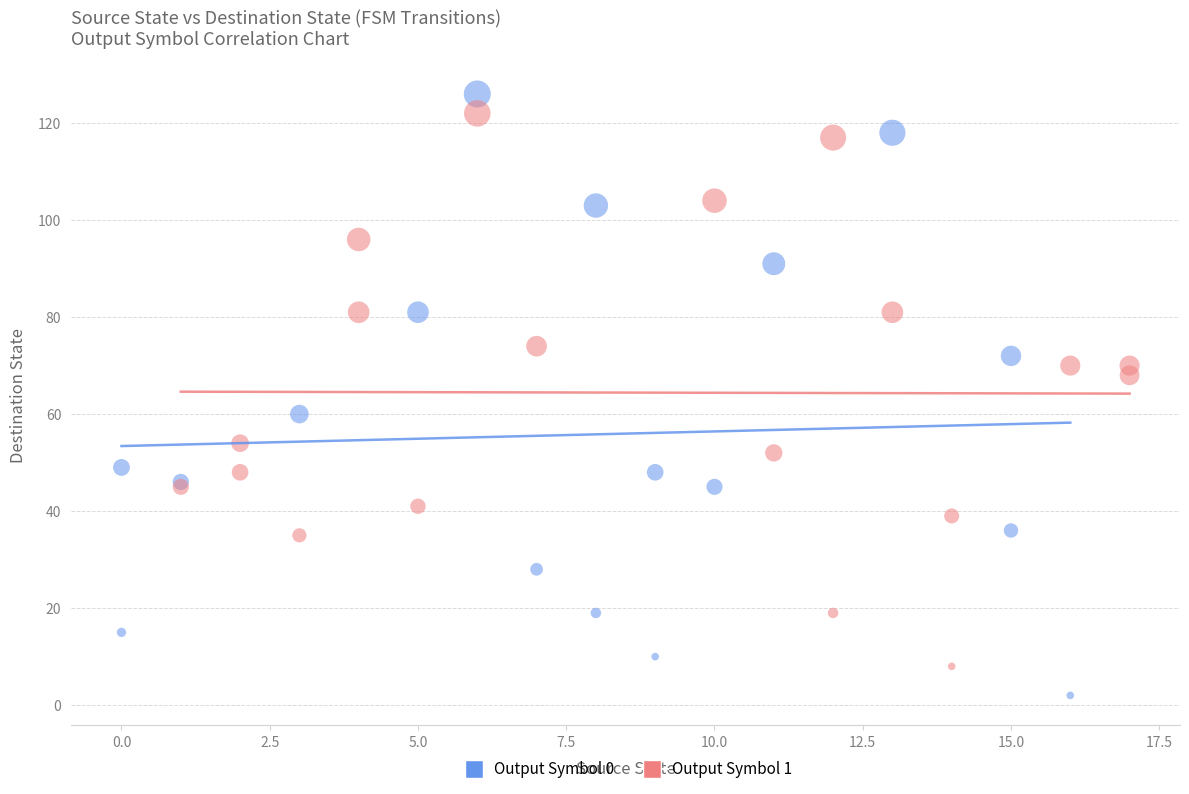

Which series has the largest Y range (max minus min)?

Output Symbol 0